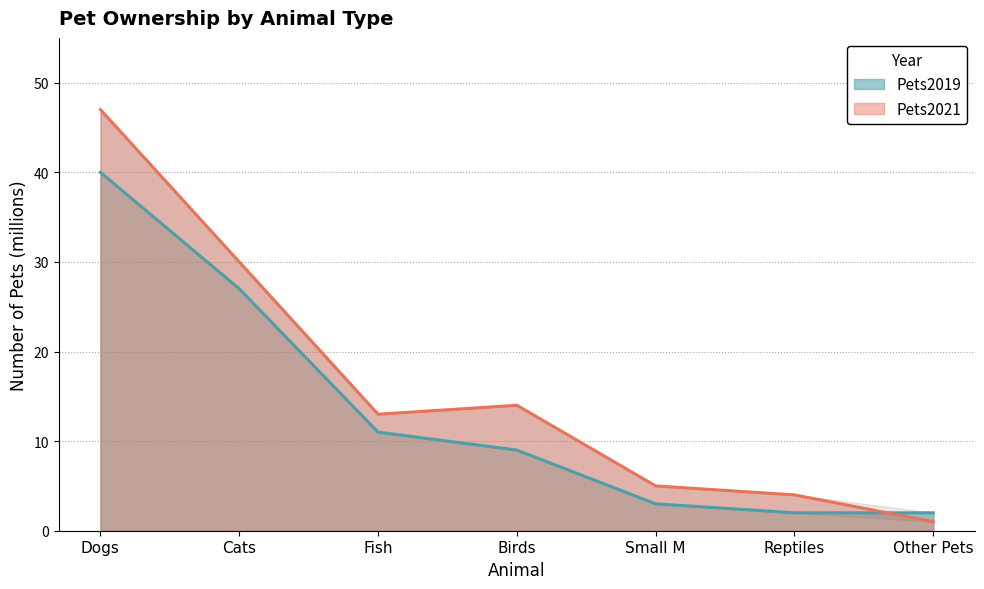

Where do Pets2021 and Pets2019 first cross each other?

Reptiles and Other Pets